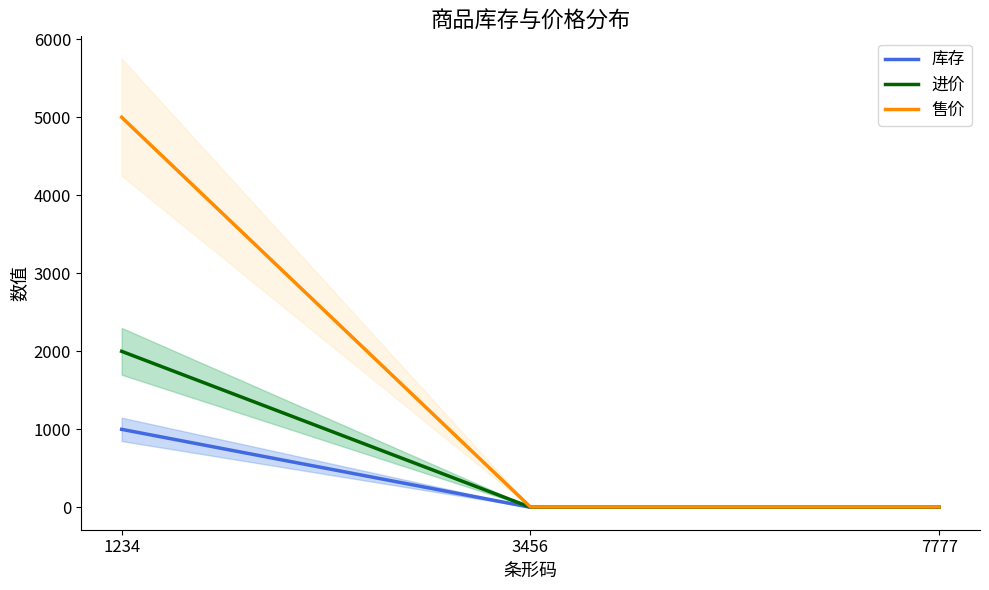

What is the value of the 进价 point at the 2nd from the left?

2